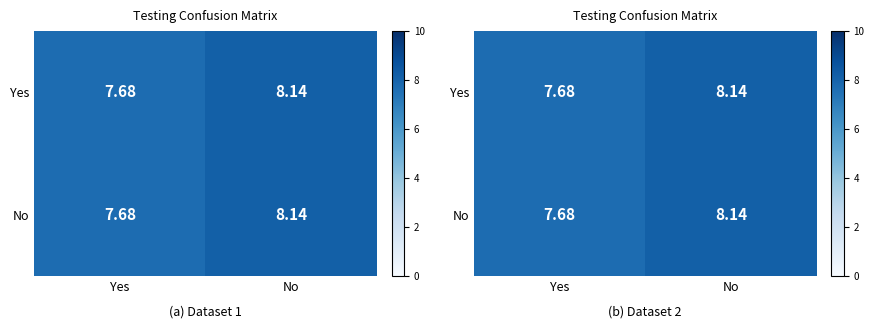

True or false: Yes has a value of 8.1 at No.

True